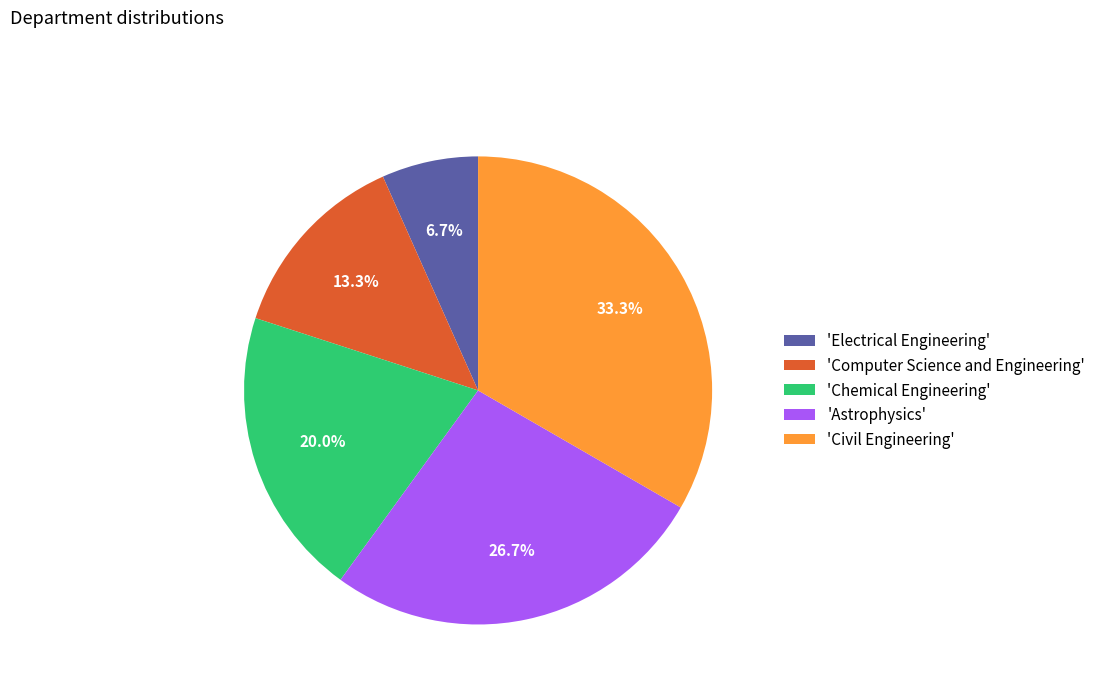

Which category has the smallest portion of the pie?

'Electrical Engineering'